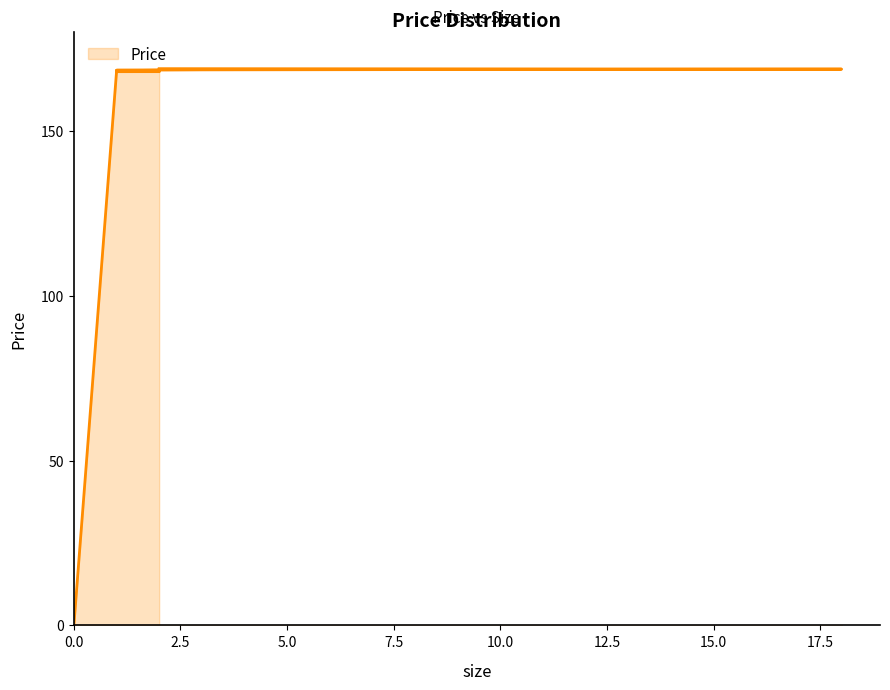

What is the approximate value at 3?

168.6